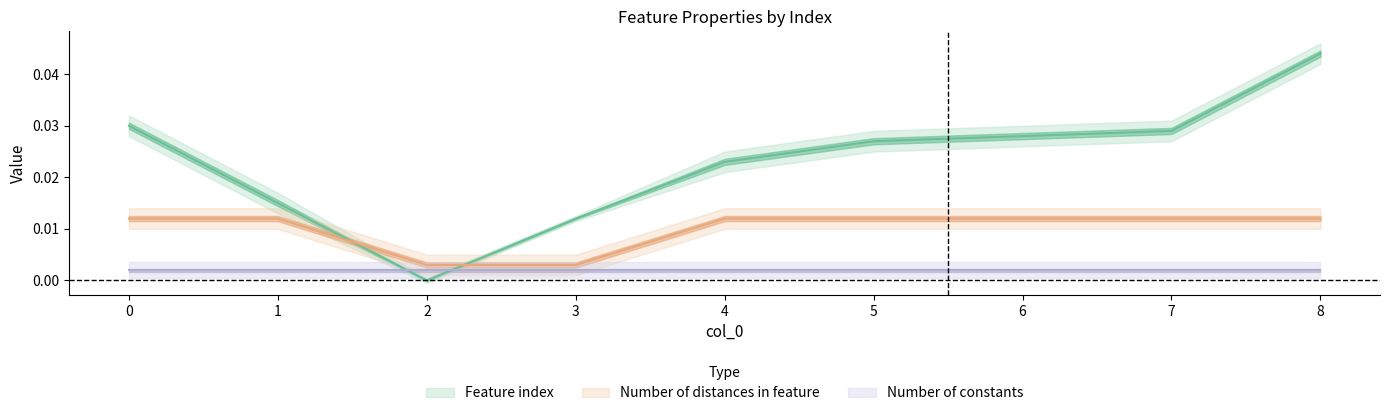

How many values in the Feature index series exceed 0?

8